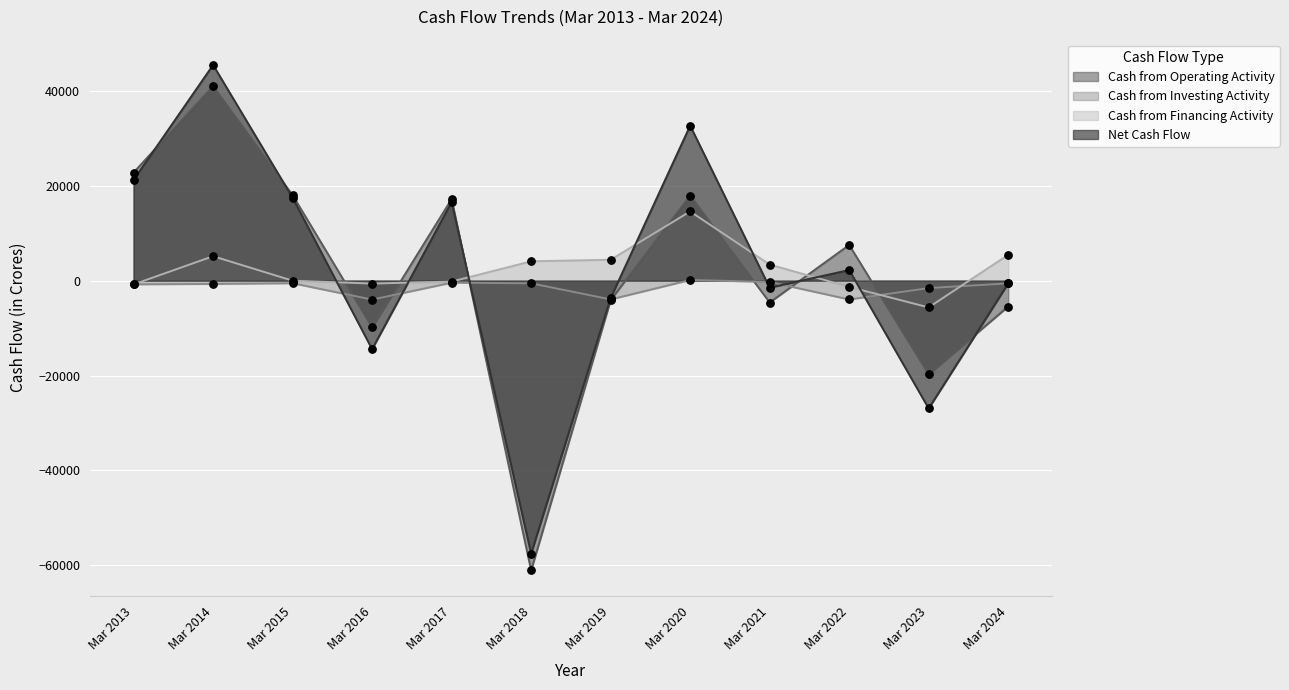

Which series reaches the minimum Y coordinate?

Cash from Operating Activity